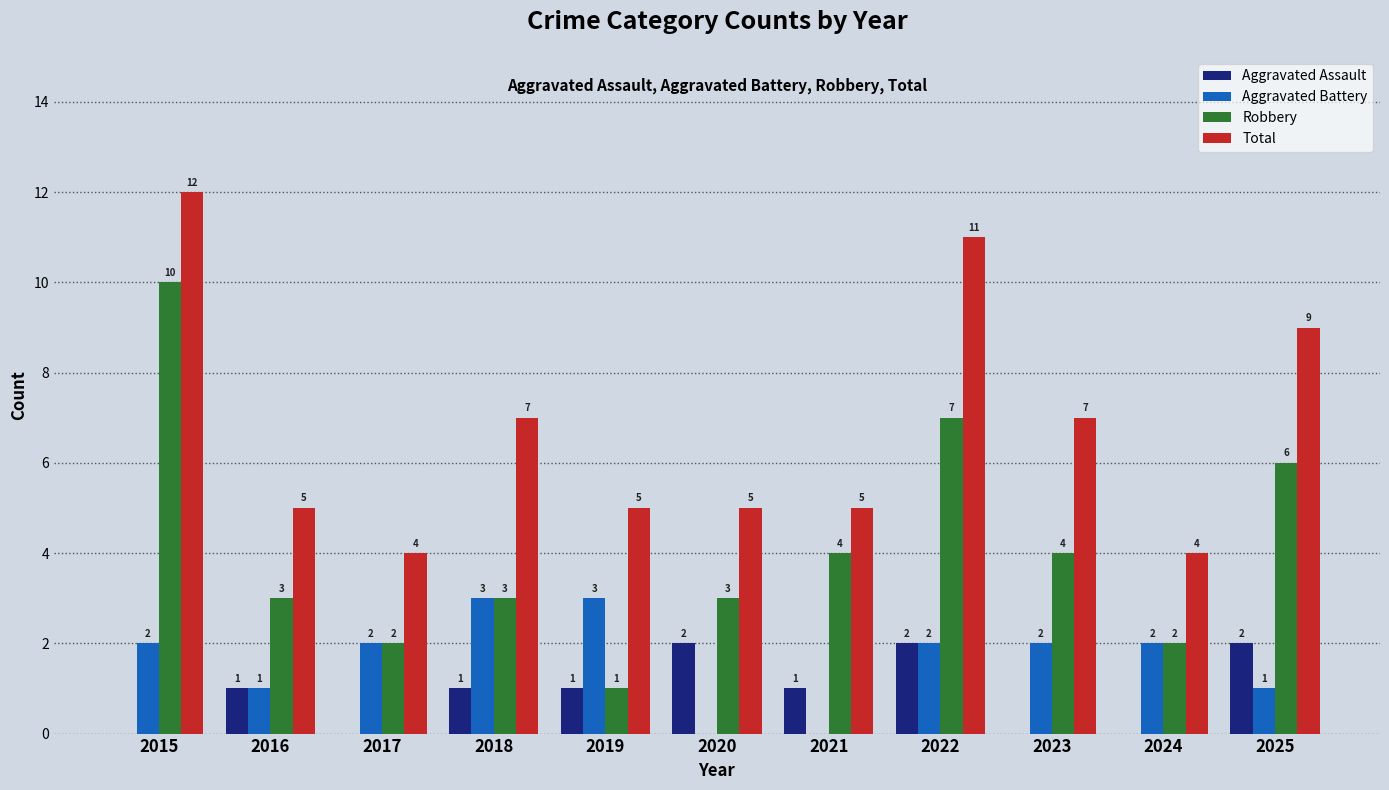

Which series has the widest spread of values?

Robbery